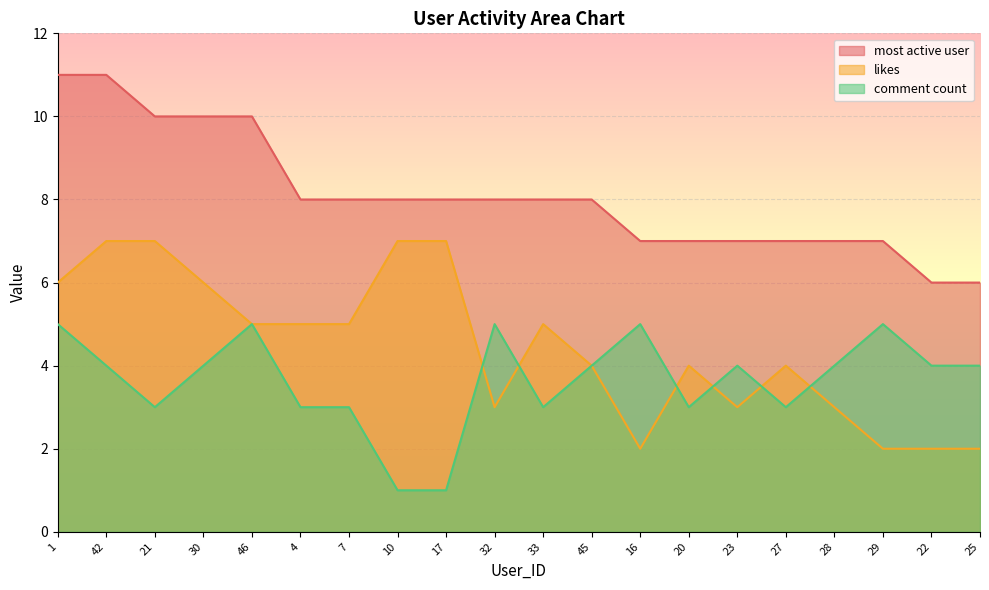

The value of most active user at 25 is 6. True or false?

True